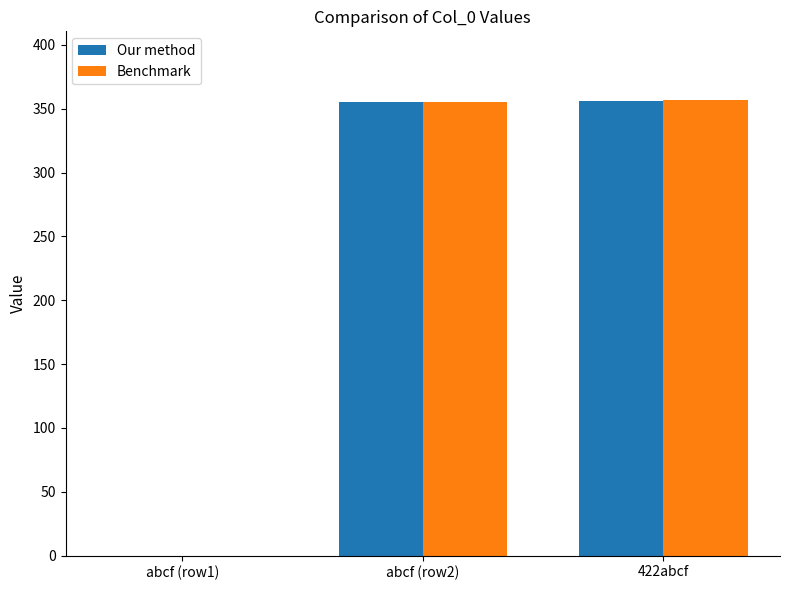

What is the highest value of the Benchmark series?

357